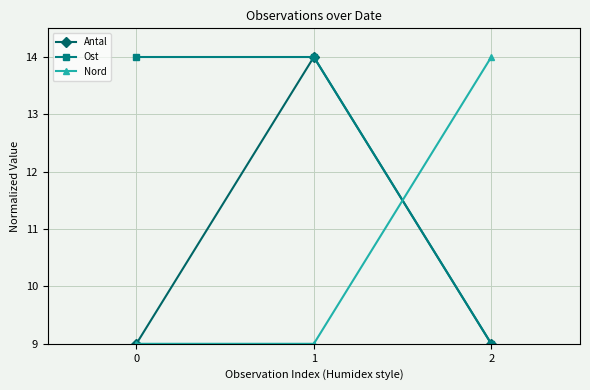

What is the smallest value displayed?

9